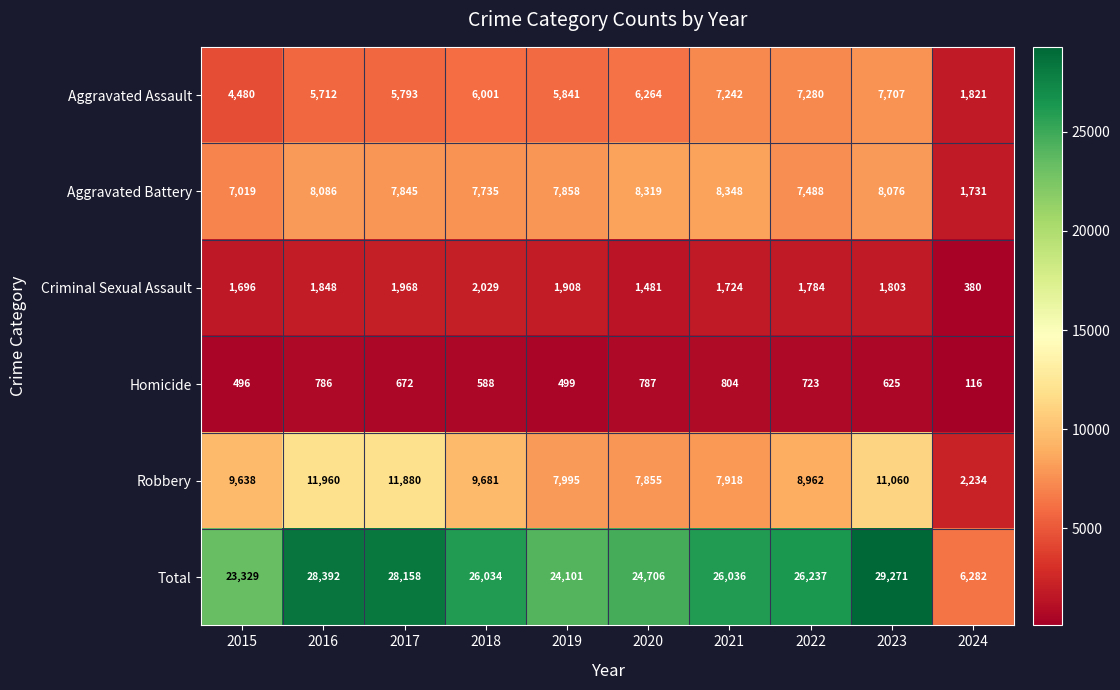

What is the difference between the maximum and minimum values in the Aggravated Battery series?

6617